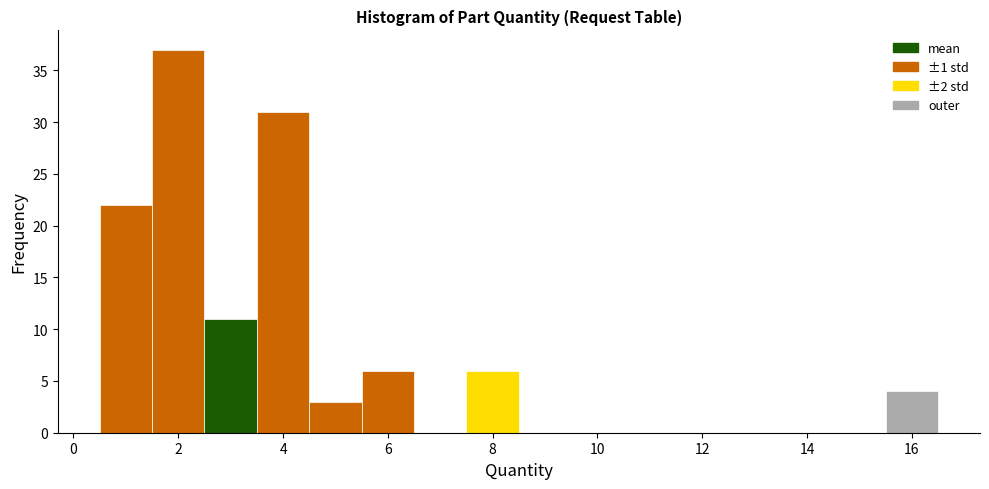

Reading left to right, transcribe this chart: for each bar, give the range it covers on the x-axis and its height. Neither the bar edges nor the heights are printed on the chart, so give them approximately, as read against the axes.

0.5 to 1.5: 22
1.5 to 2.5: 37
2.5 to 3.5: 11
3.5 to 4.5: 31
4.5 to 5.5: 3
5.5 to 6.5: 6
6.5 to 7.5: 0
7.5 to 8.5: 6
8.5 to 9.5: 0
9.5 to 10.5: 0
10.5 to 11.5: 0
11.5 to 12.5: 0
12.5 to 13.5: 0
13.5 to 14.5: 0
14.5 to 15.5: 0
15.5 to 16.5: 4